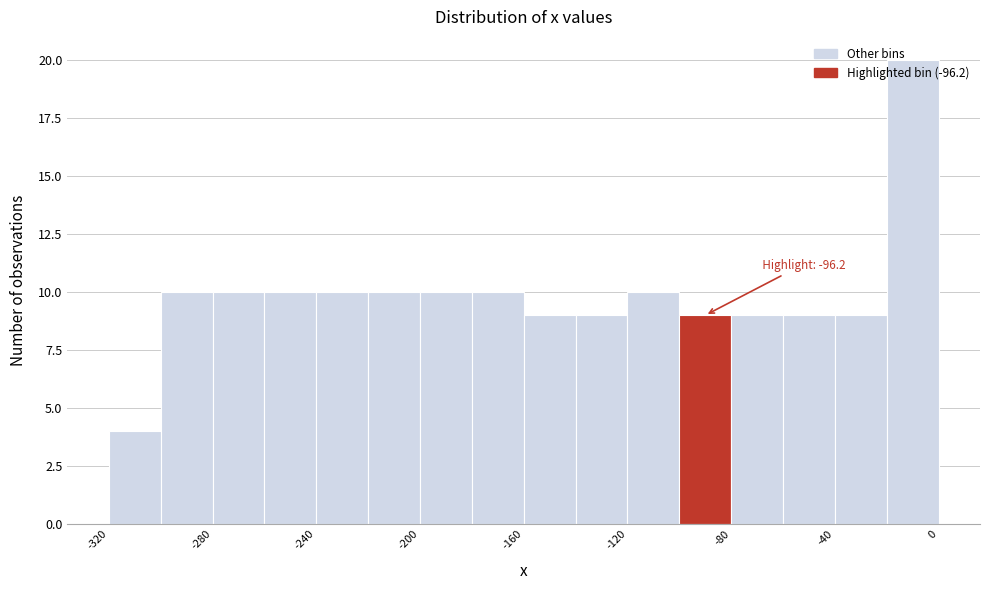

Over which range of the x-axis is the bar tallest?

-20 to 0